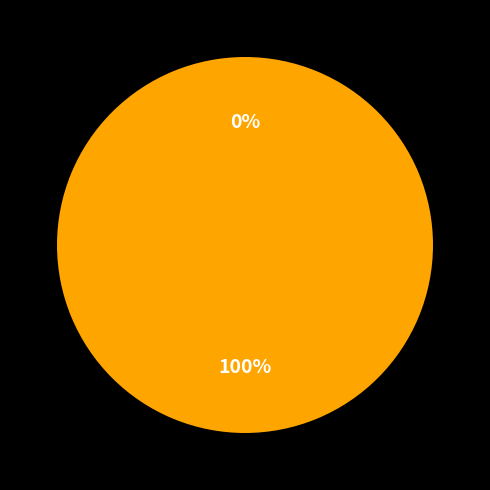

Which slice is the smallest?

DL